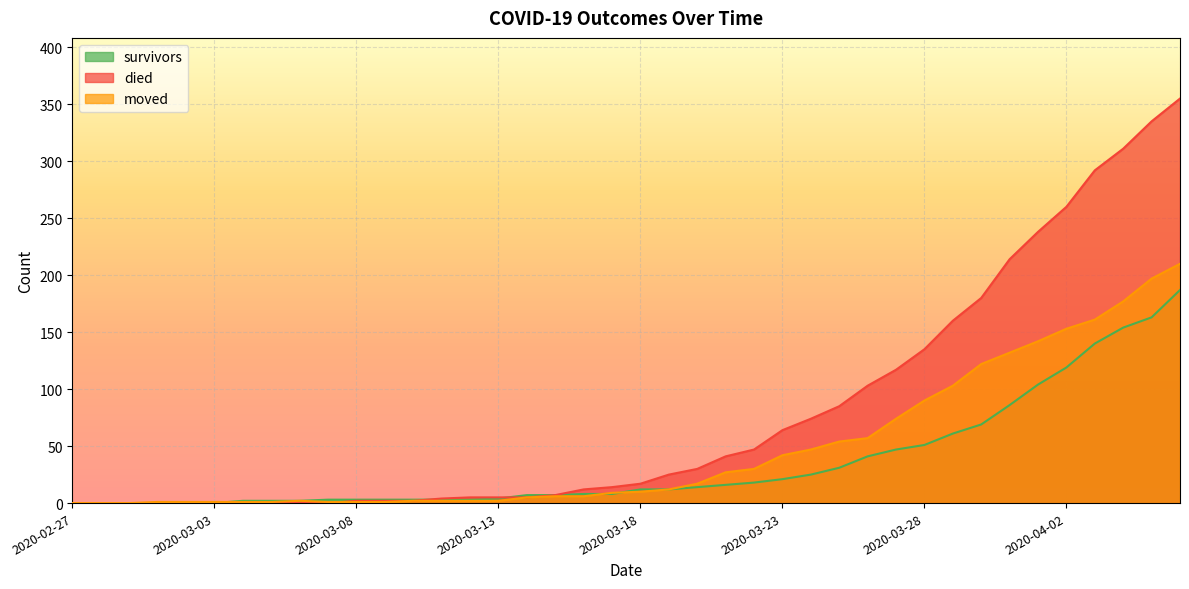

How many series are shown in this chart?

3